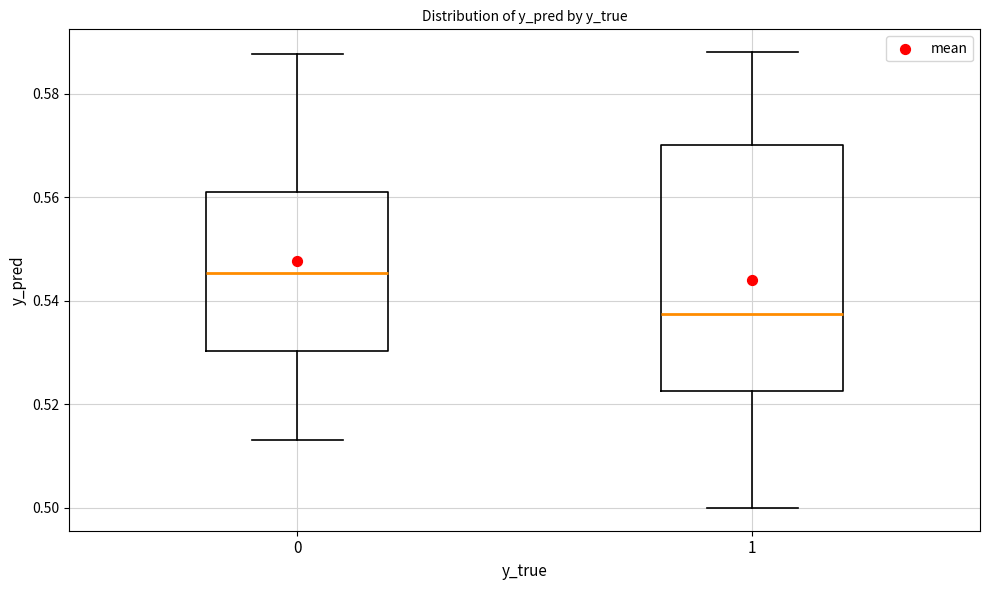

Reading left to right, read every box against the y-axis: the position of its median line, the range the box covers, and the ends of its whiskers. The values are not printed on the chart, so give them approximately, as read against the axis.

0: median 0.546, box 0.530 to 0.562, whiskers 0.514 to 0.588
1: median 0.538, box 0.522 to 0.570, whiskers 0.500 to 0.588